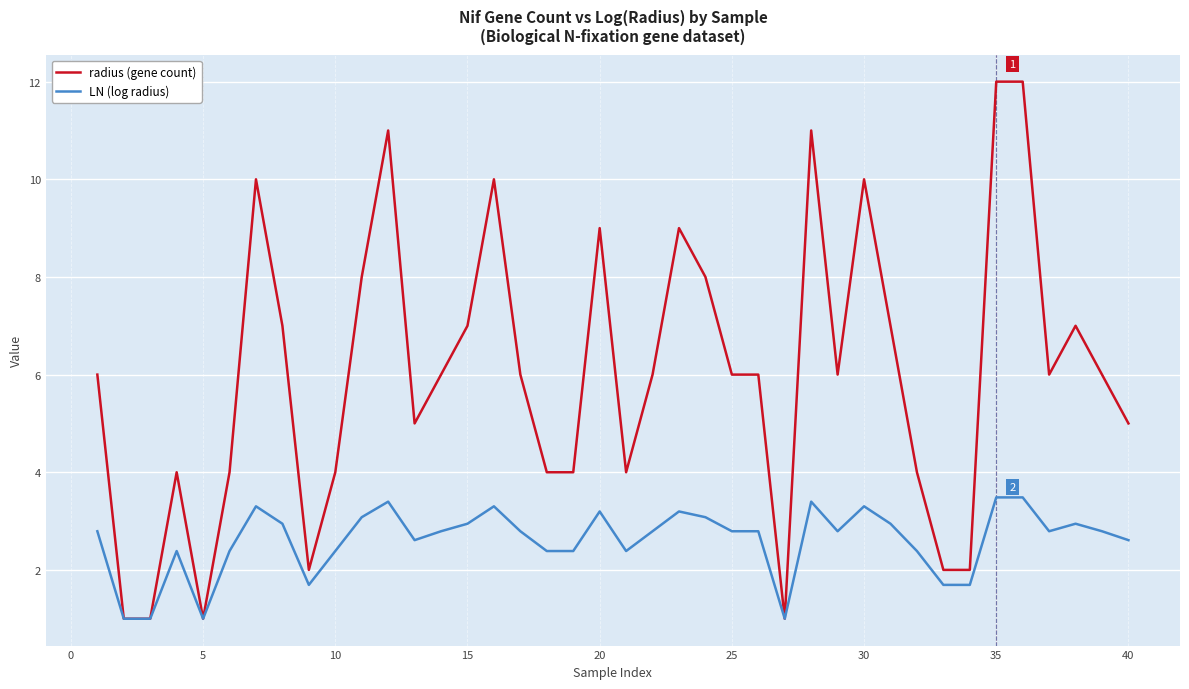

What is the smallest value displayed?

1.0